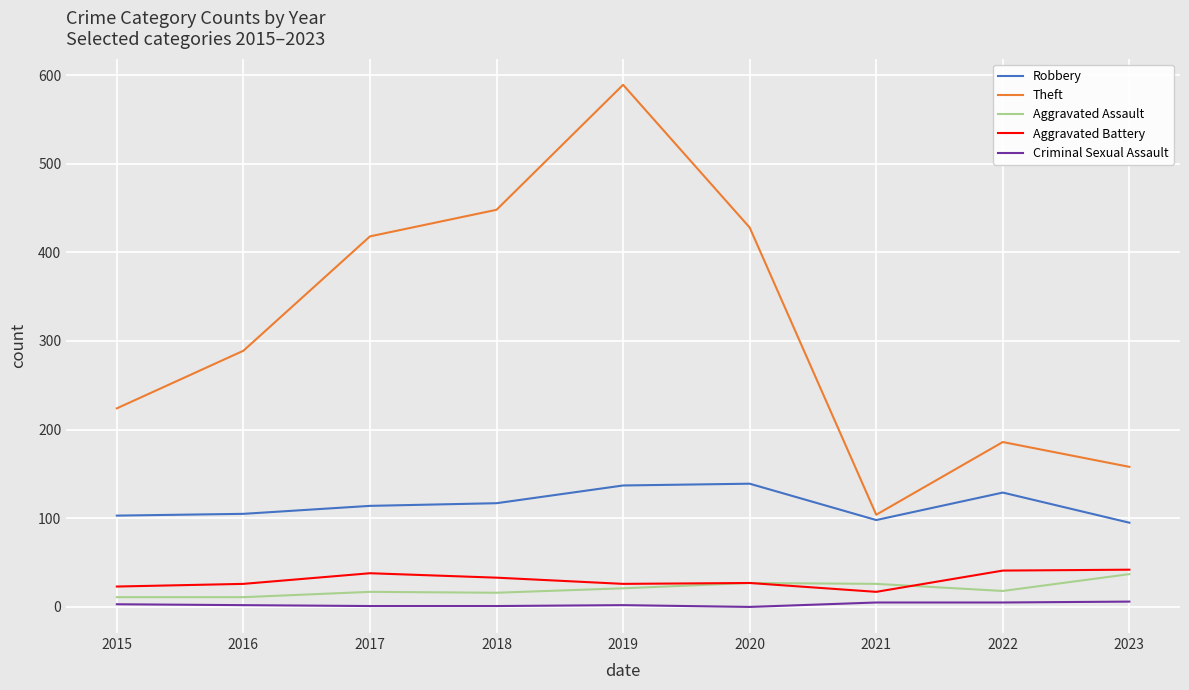

True or false: Aggravated Assault and Robbery cross at least once.

False